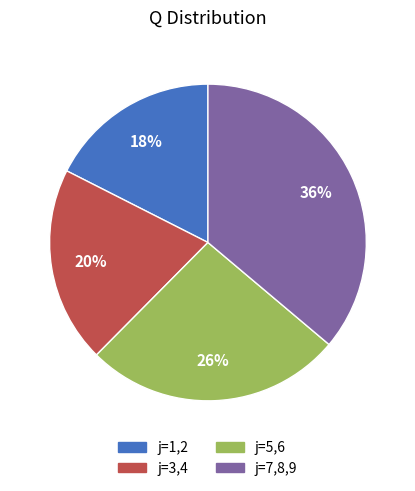

Is there any slice that represents more than half of the pie?

No